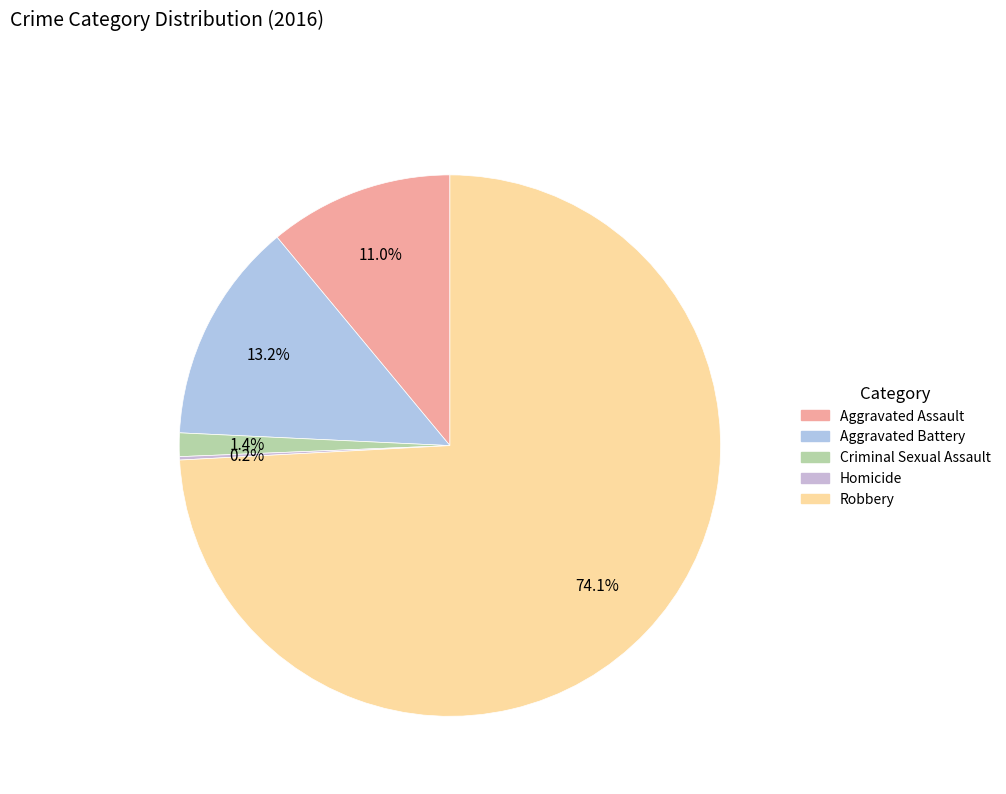

To the nearest percent, what is the difference between the Aggravated Assault and Aggravated Battery slice percentages?

2%